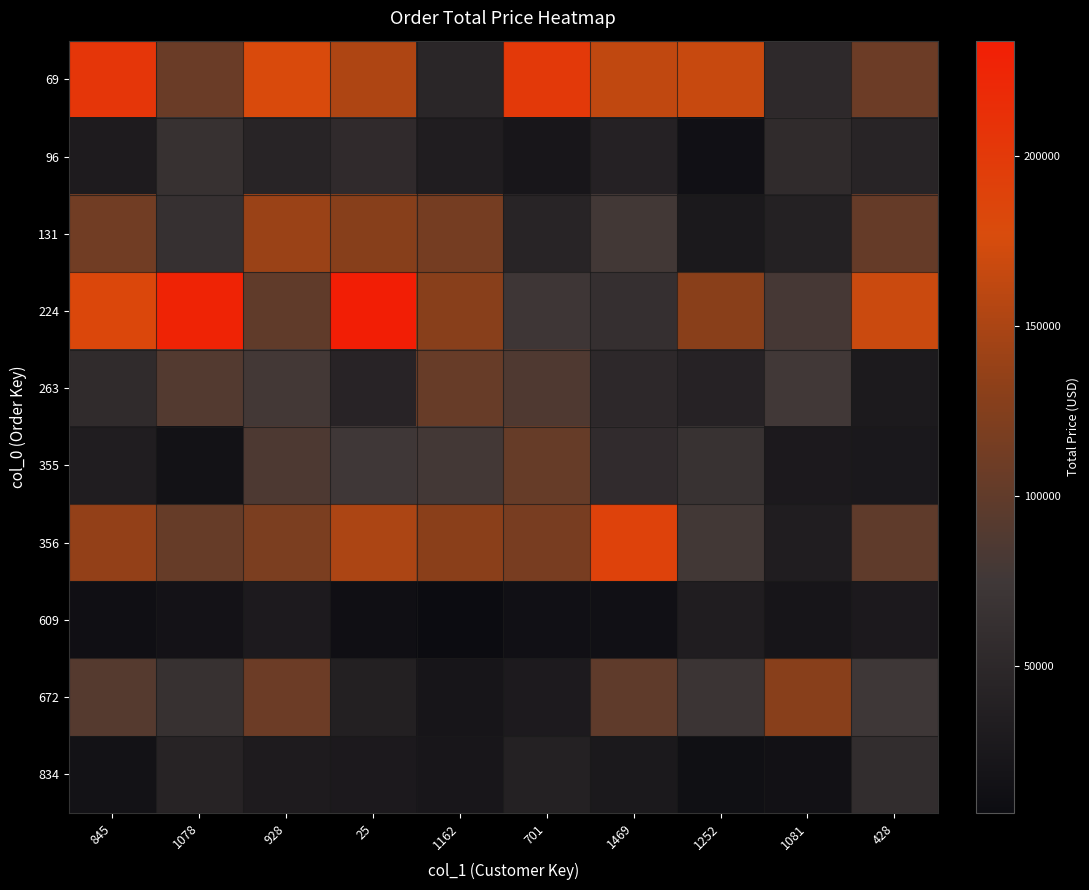

How many data points does each series have?

10